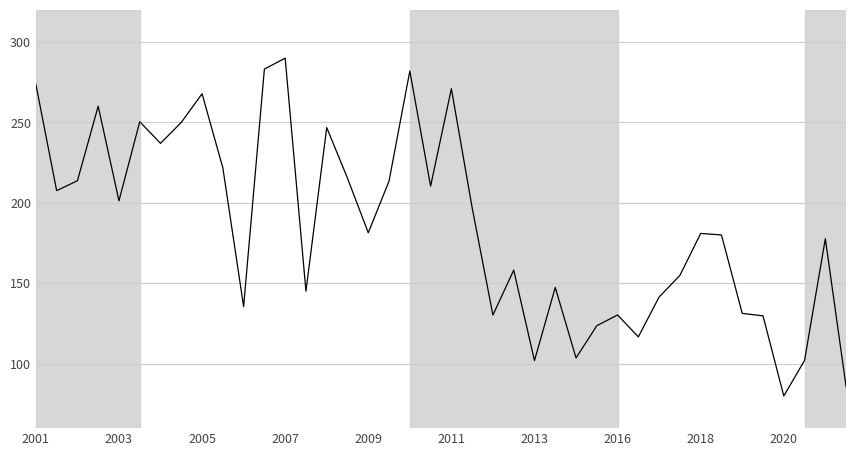

What is the greatest value displayed?

290.0